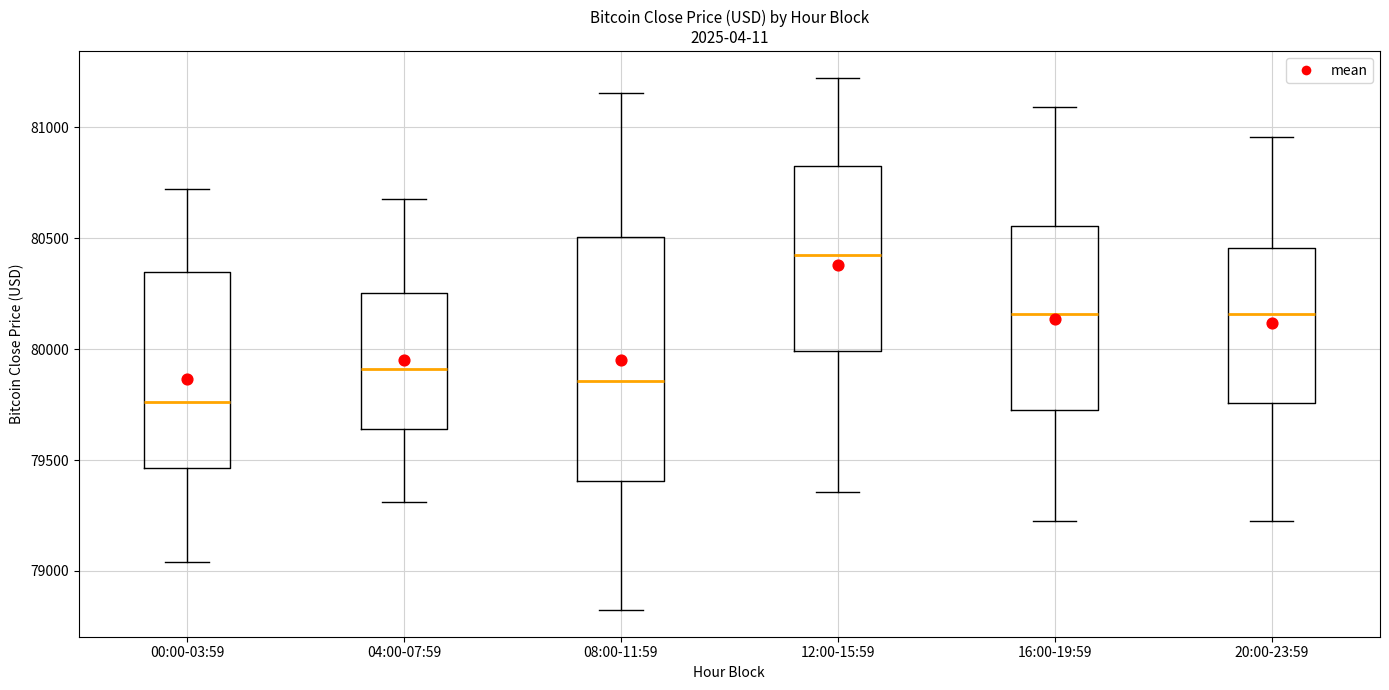

Reading left to right, read every box against the y-axis: the position of its median line, the range the box covers, and the ends of its whiskers. The values are not printed on the chart, so give them approximately, as read against the axis.

00:00-03:59: median 79750, box 79450 to 80350, whiskers 79050 to 80700
04:00-07:59: median 79900, box 79650 to 80250, whiskers 79300 to 80700
08:00-11:59: median 79850, box 79400 to 80500, whiskers 78800 to 81150
12:00-15:59: median 80400, box 80000 to 80800, whiskers 79350 to 81200
16:00-19:59: median 80150, box 79700 to 80550, whiskers 79200 to 81100
20:00-23:59: median 80150, box 79750 to 80450, whiskers 79200 to 80950